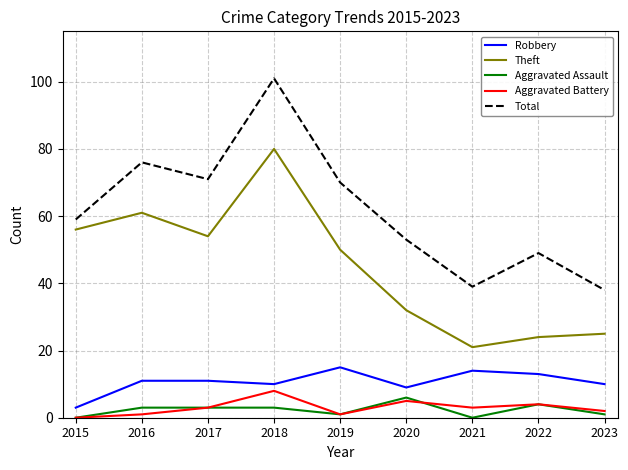

What is the maximum value shown in the chart?

101